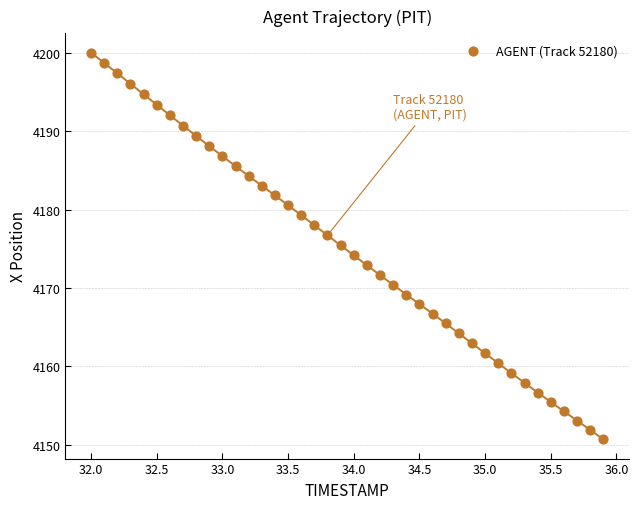

What is the range of X values (max minus min)?

3.9